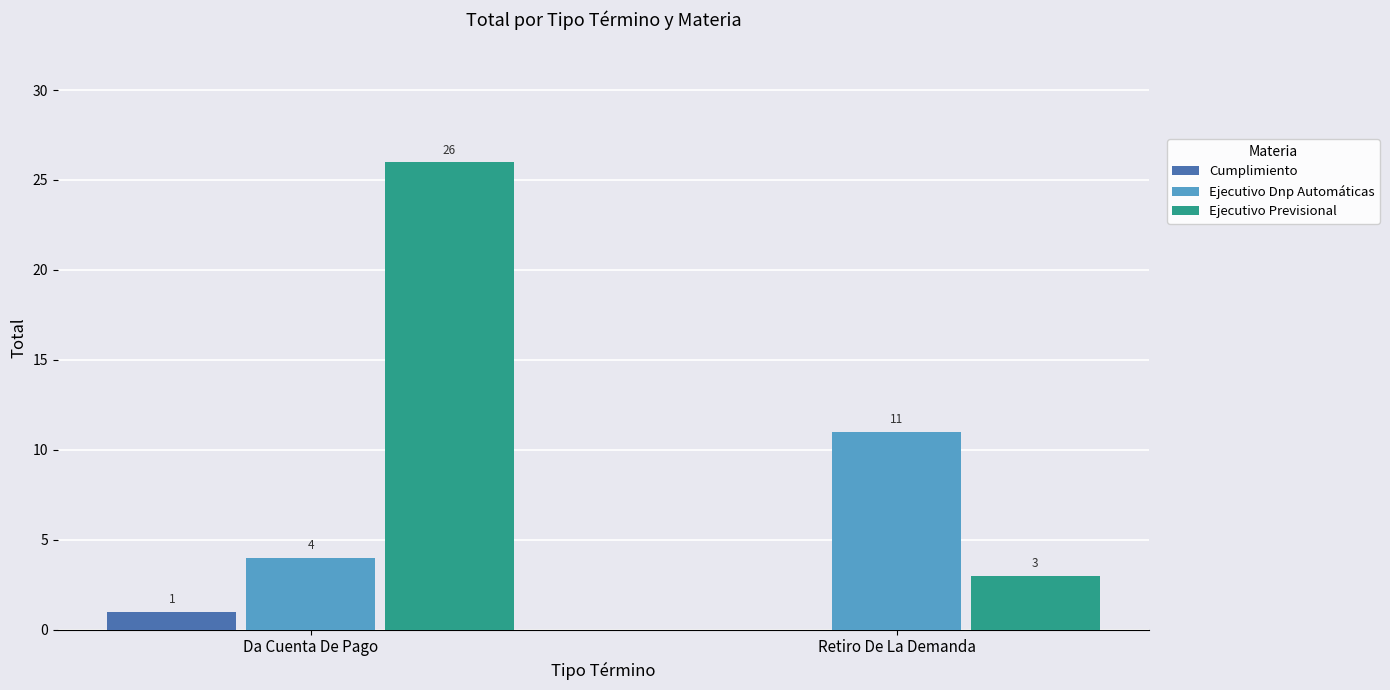

What is the sum of the Ejecutivo Dnp Automáticas values at Da Cuenta De Pago and Retiro De La Demanda?

15